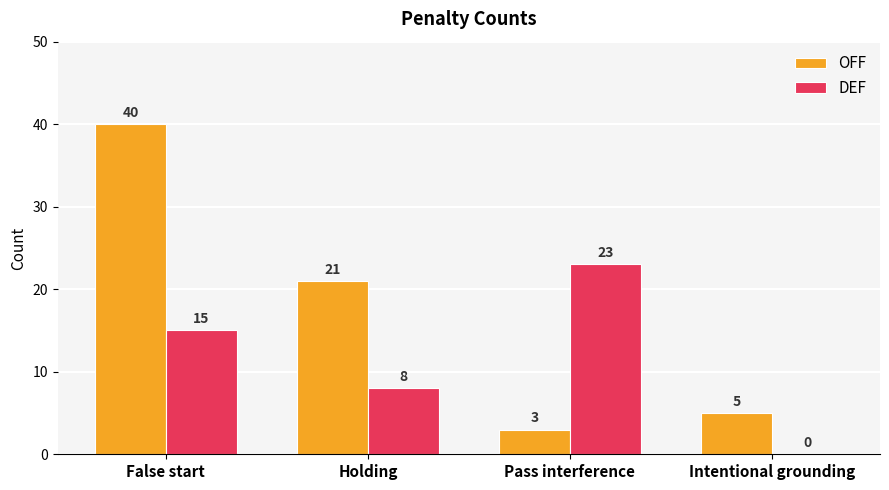

What value does the OFF series have at Pass interference?

3